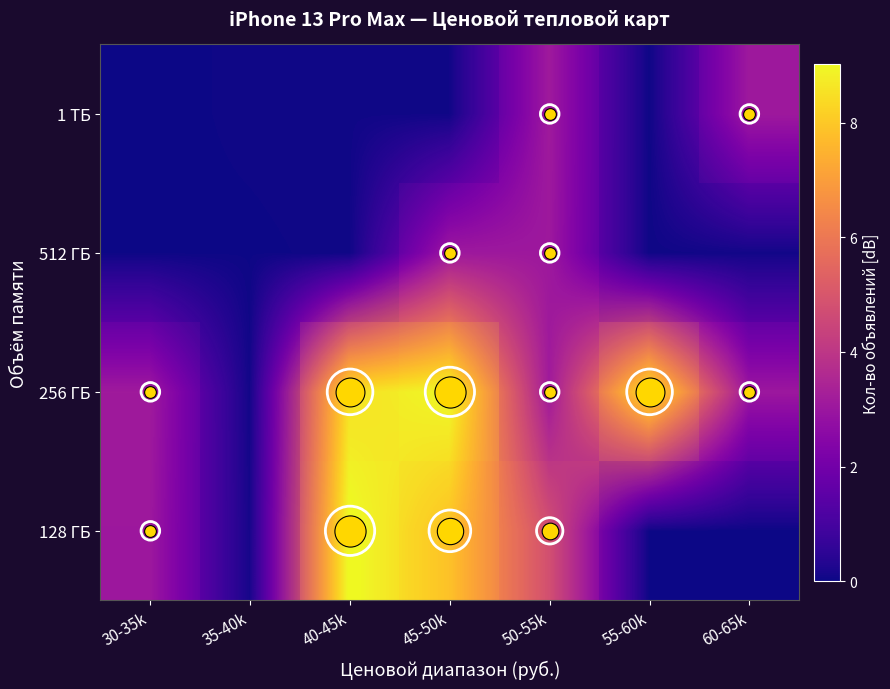

Rank the series at 55-60k from highest to lowest value.

256 ГБ, 512 ГБ, 1 ТБ, 128 ГБ